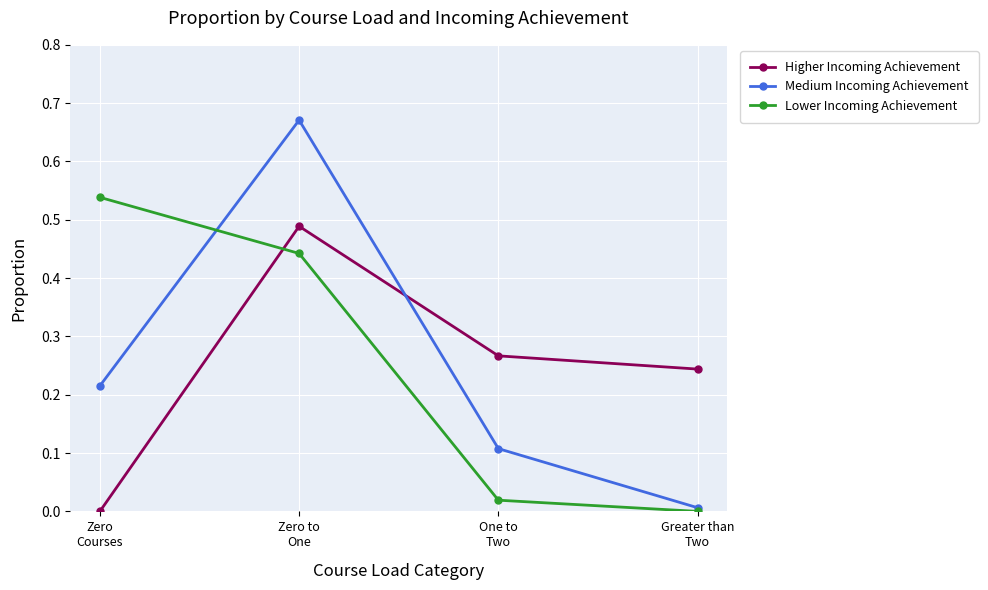

True or false: Medium Incoming Achievement has more than 2 interior local peaks.

False